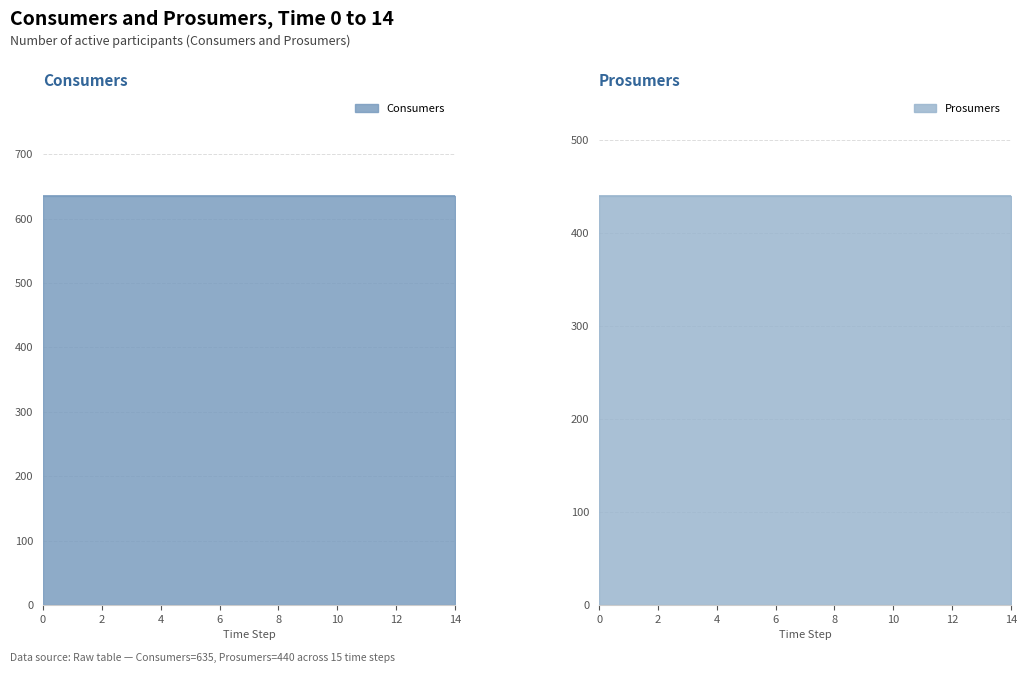

List the series in order of their peak value, lowest first.

Prosumers, Consumers